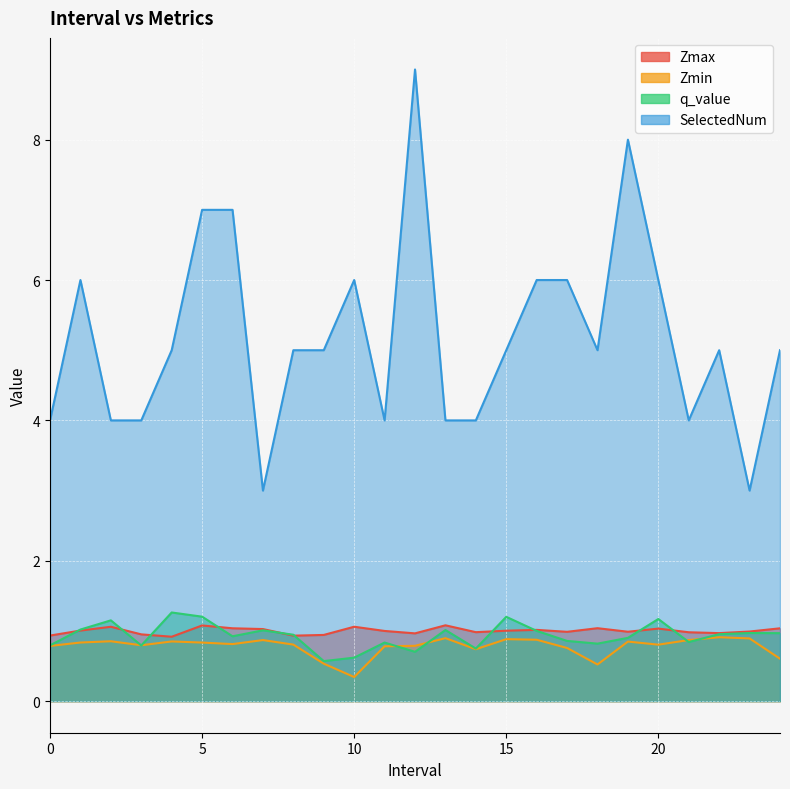

What is the minimum value shown in the chart?

0.3